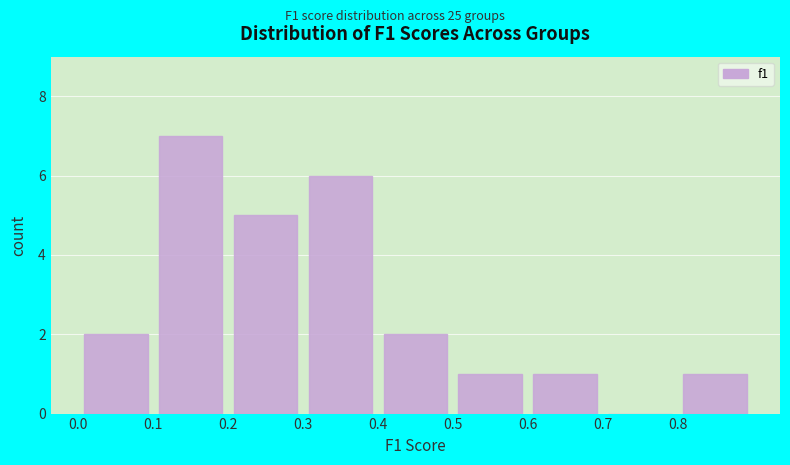

Reading left to right, transcribe this chart: for each bar, give the range it covers on the x-axis and its height. The values are not printed on the chart, so give them approximately, as read against the axis.

0.0 to 0.1: 2
0.1 to 0.2: 7
0.2 to 0.3: 5
0.3 to 0.4: 6
0.4 to 0.5: 2
0.5 to 0.6: 1
0.6 to 0.7: 1
0.7 to 0.8: 0
0.8 to 0.9: 1